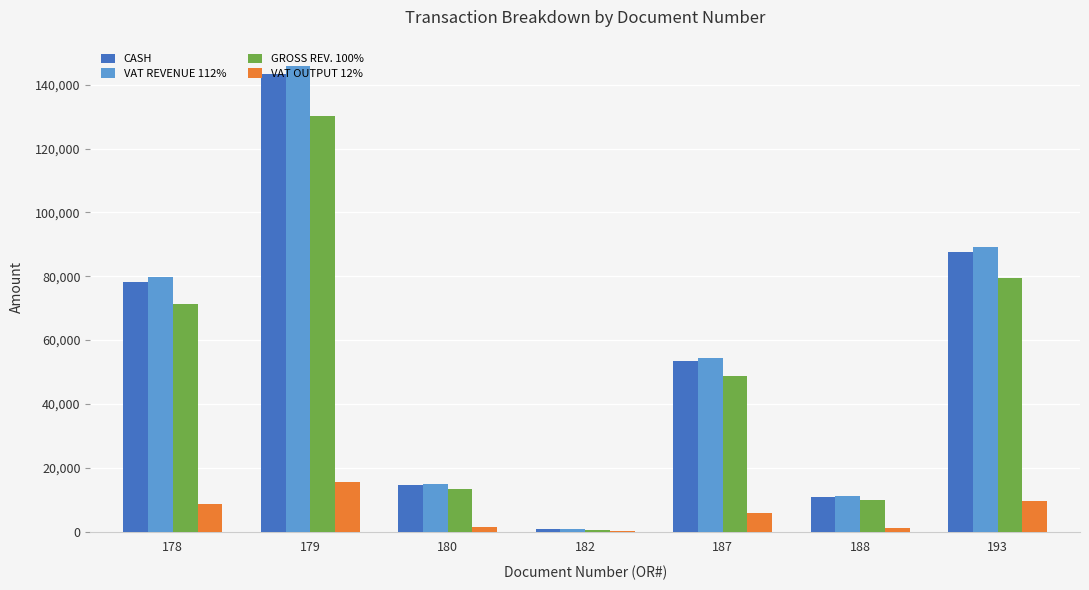

How many series are shown in this chart?

4